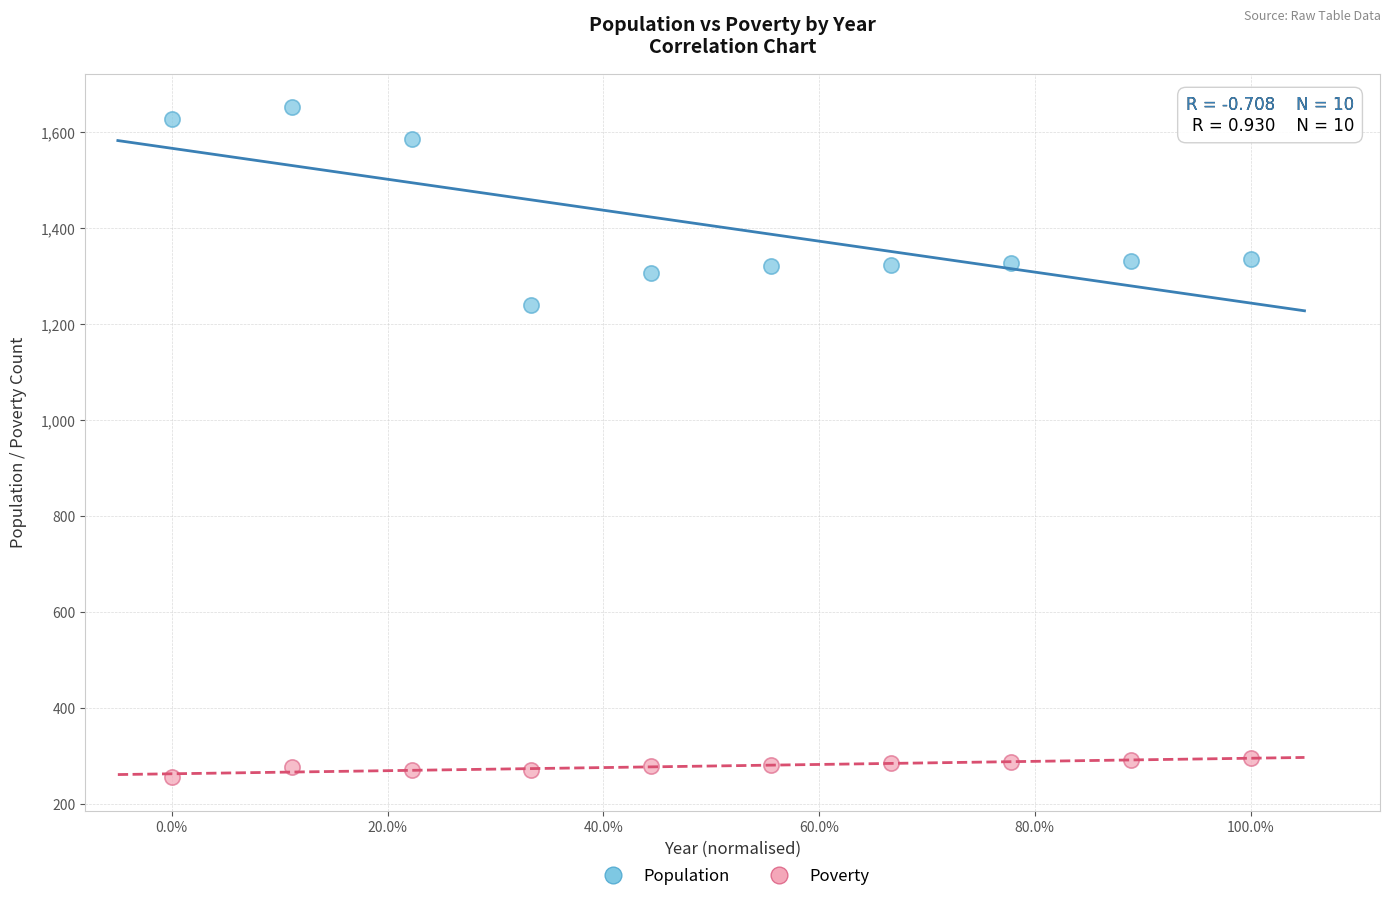

Which series contains the lowest Y value?

Poverty